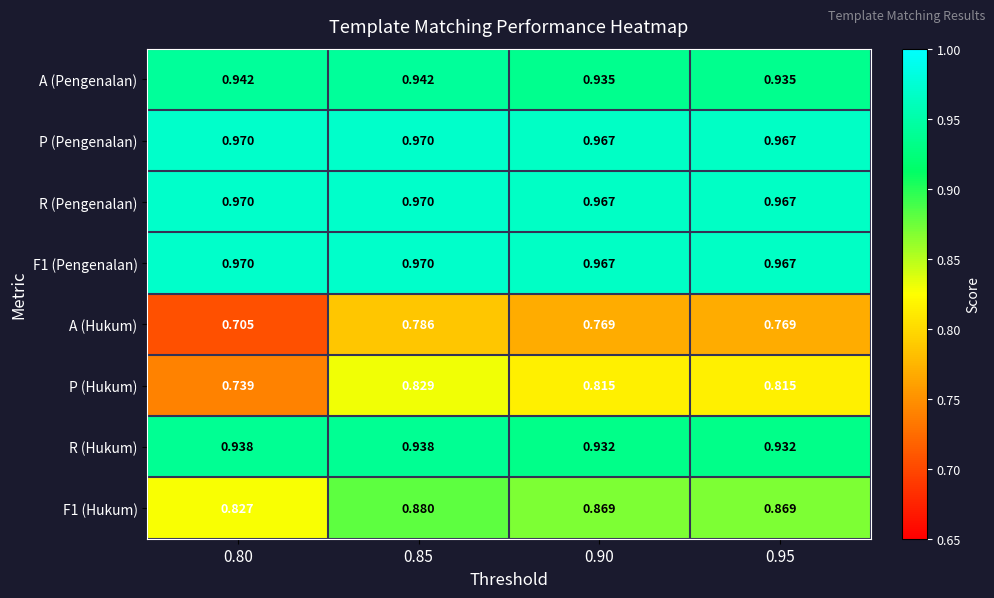

Is the value of R (Pengenalan) at 0.80 greater than the value of A (Pengenalan) at 0.95?

Yes